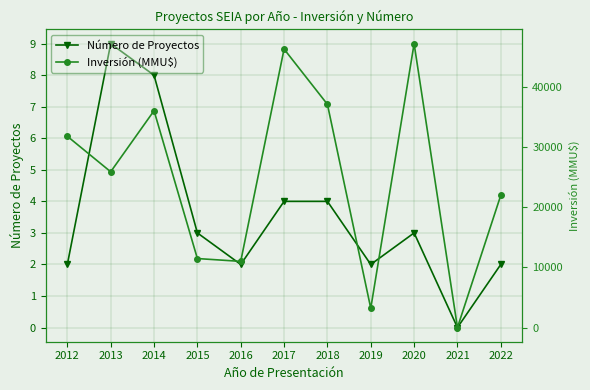

Is the value of Número de Proyectos at 2019 greater than the value of Inversión (MMU$) at 2020?

No